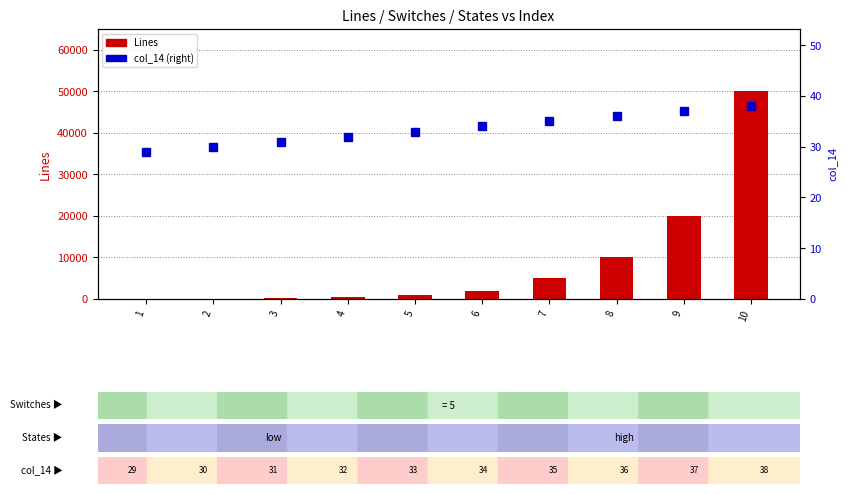

Which category has the highest value across all series?

10